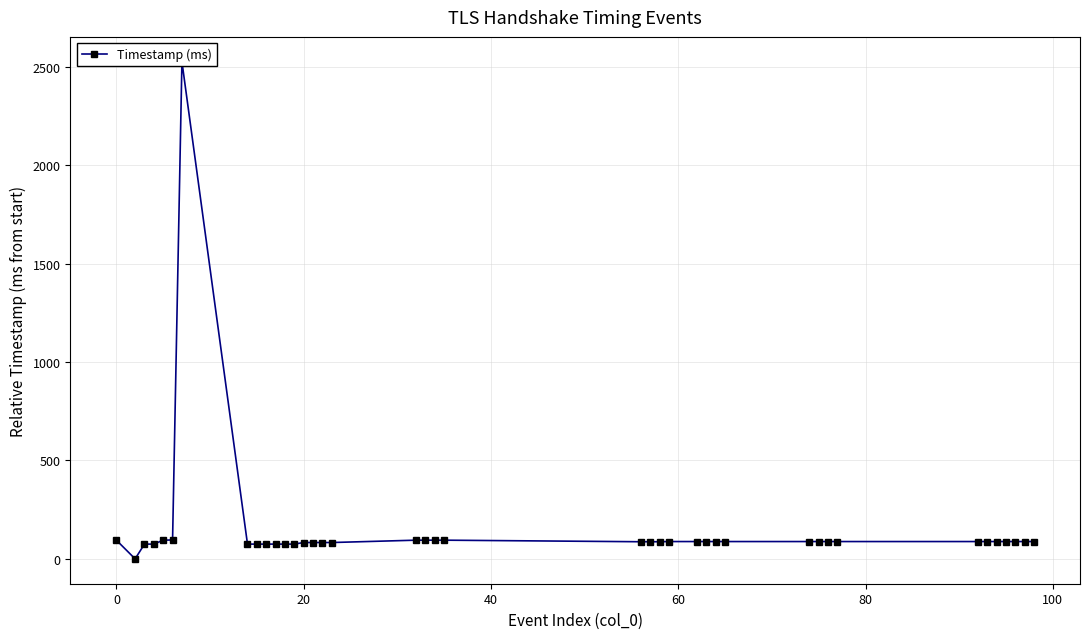

How many lines are shown in the chart?

1